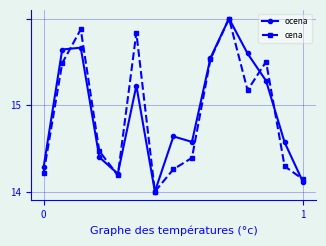

True or false: cena has more than 1 points higher than both neighbors.

True